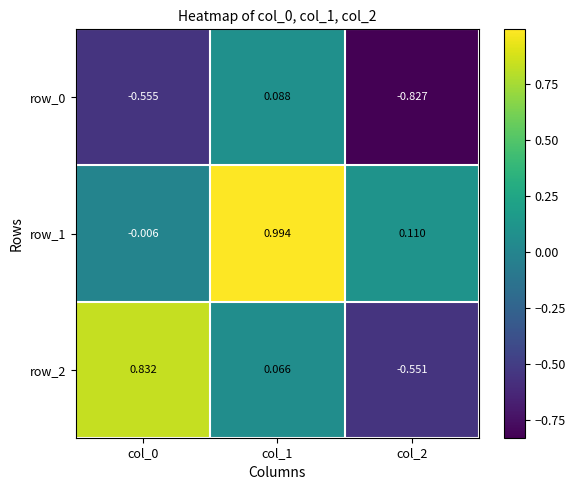

Is the value of row_2 at col_2 greater than the value of row_0 at col_2?

Yes